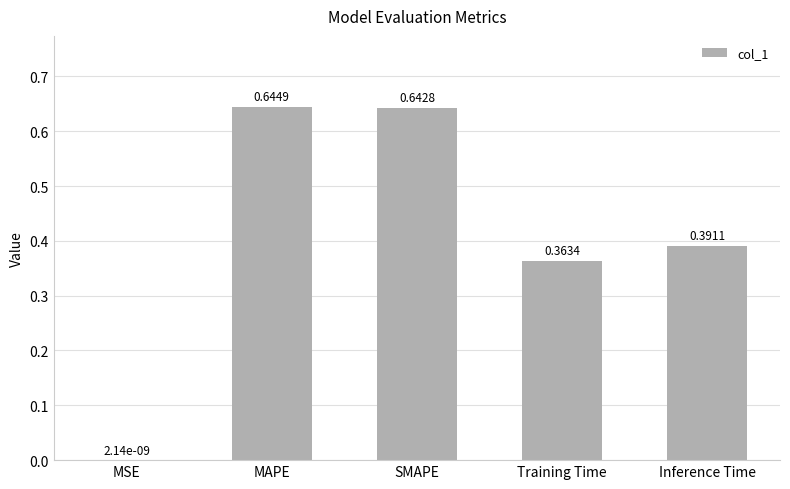

Where is the data nearest to the value 0?

MSE